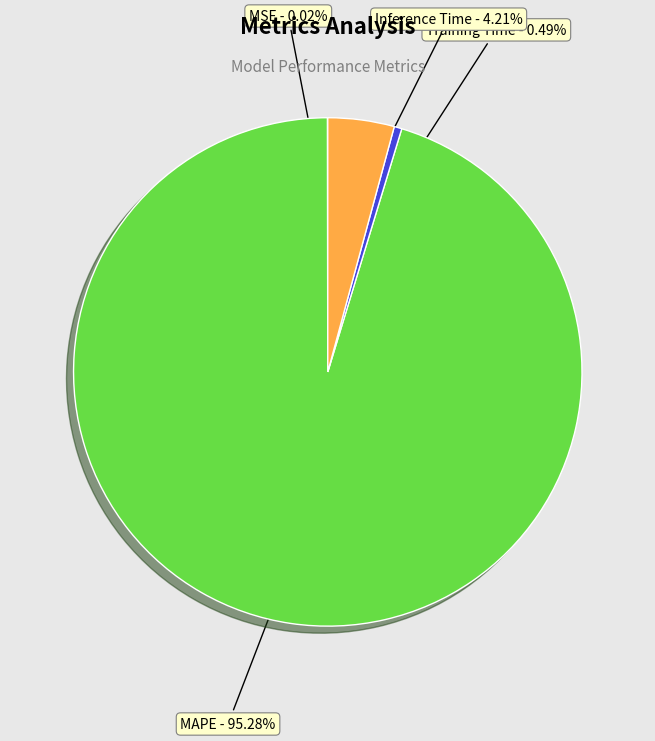

Does Inference Time account for over 50% of the chart?

No